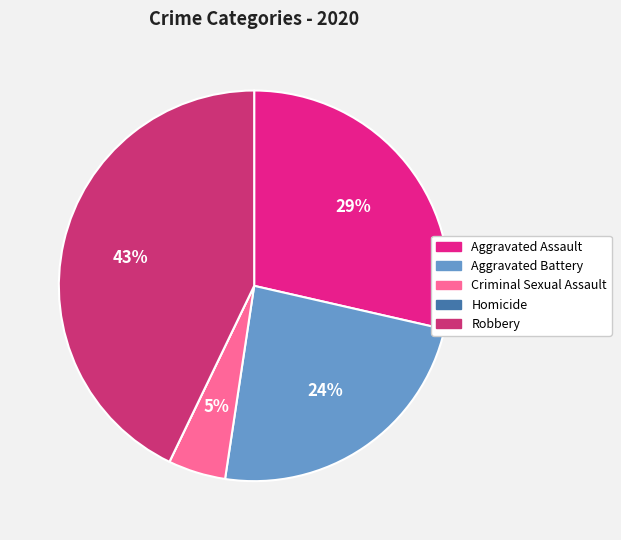

Between Criminal Sexual Assault and Aggravated Battery, which is larger?

Aggravated Battery